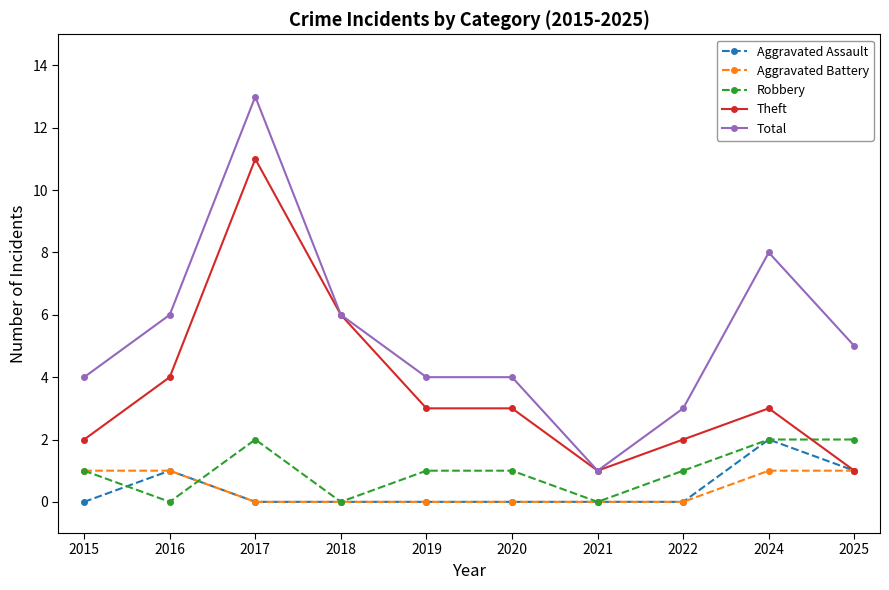

Reading right to left, list all the values displayed in this chart.

Aggravated Assault: 2025=1	2024=2	2022=0	2021=0	2020=0	2019=0	2018=0	2017=0	2016=1	2015=0
Aggravated Battery: 2025=1	2024=1	2022=0	2021=0	2020=0	2019=0	2018=0	2017=0	2016=1	2015=1
Robbery: 2025=2	2024=2	2022=1	2021=0	2020=1	2019=1	2018=0	2017=2	2016=0	2015=1
Theft: 2025=1	2024=3	2022=2	2021=1	2020=3	2019=3	2018=6	2017=11	2016=4	2015=2
Total: 2025=5	2024=8	2022=3	2021=1	2020=4	2019=4	2018=6	2017=13	2016=6	2015=4